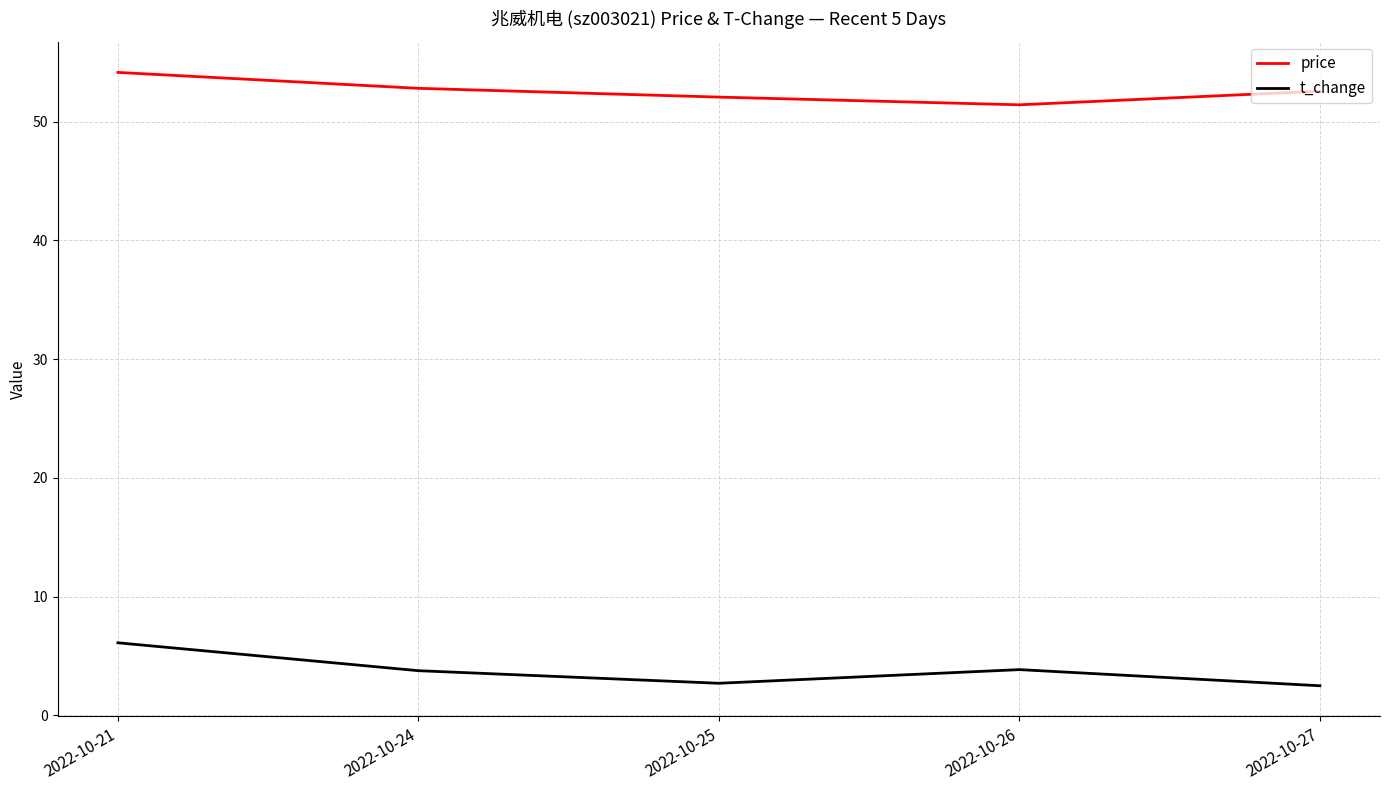

At how many categories does at least one series exceed 10?

5